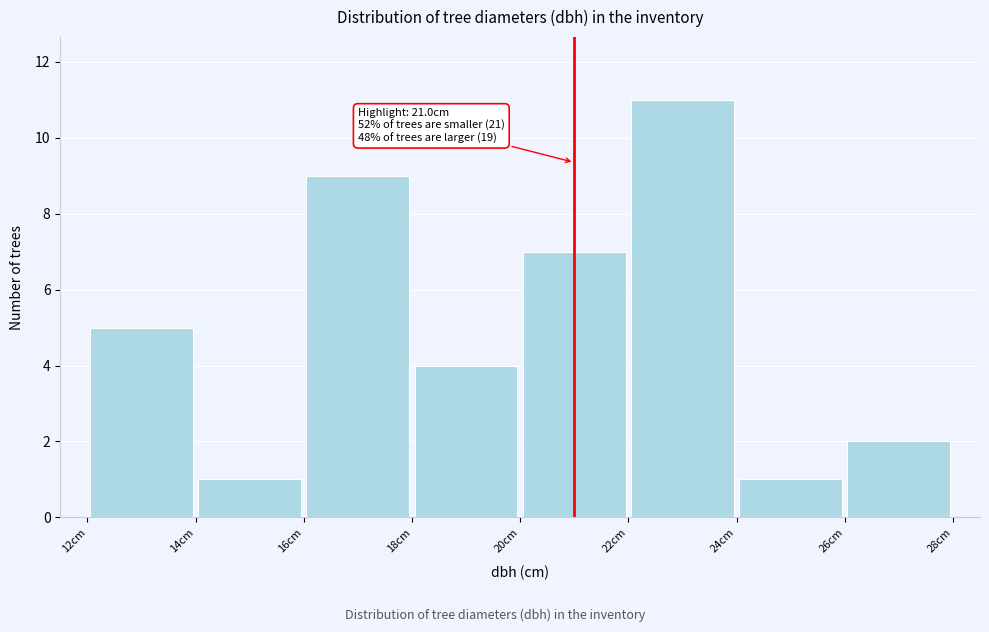

Over which range of the x-axis is the bar tallest?

22 to 24